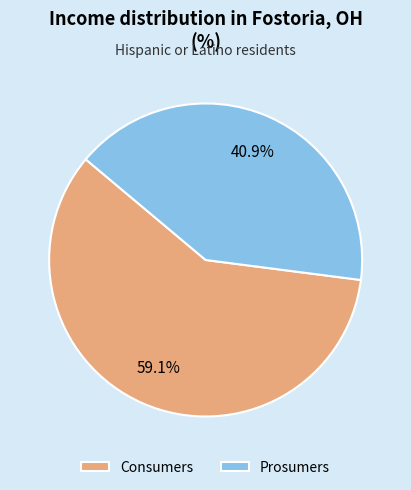

Combined, what portion of the pie is Prosumers and Consumers?

100.0%